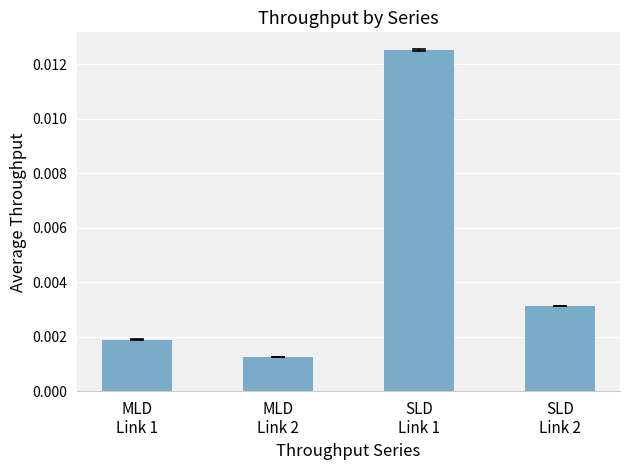

List the labels in order of value, smallest first.

MLD
Link 2, MLD
Link 1, SLD
Link 2, SLD
Link 1